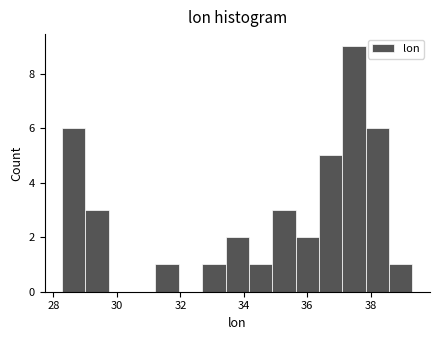

Around what value on the x-axis is the tallest bar? Give the approximate position of its centre, as read against the axis.

37.4